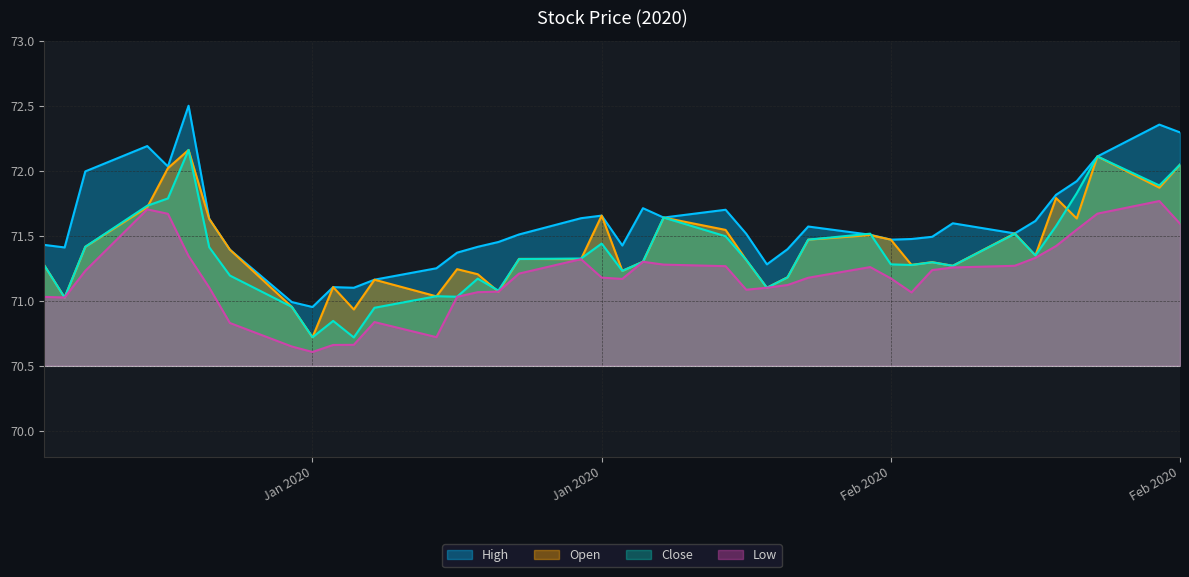

Reading left to right, list all the values displayed in this chart.

High: 71.4	71.4	72.0	72.2	72.0	72.5	71.6	71.4	71.0	71.0	71.1	71.1	71.2	71.2	71.4	71.4	71.5	71.5	71.6	71.7	71.4	71.7	71.6	71.7	71.5	71.3	71.4	71.6	71.5	71.5	71.5	71.5	71.6	71.5	71.6	71.8	71.9	72.1	72.4	72.3
Open: 71.3	71.0	71.4	71.7	72.0	72.2	71.6	71.4	71.0	70.7	71.1	70.9	71.2	71.0	71.2	71.2	71.1	71.3	71.3	71.7	71.2	71.3	71.6	71.5	71.3	71.1	71.2	71.5	71.5	71.5	71.3	71.3	71.3	71.5	71.3	71.8	71.6	72.1	71.9	72.0
Close: 71.3	71.0	71.4	71.7	71.8	72.2	71.4	71.2	71.0	70.7	70.8	70.7	70.9	71.0	71.0	71.2	71.1	71.3	71.3	71.4	71.2	71.3	71.6	71.5	71.3	71.1	71.2	71.5	71.5	71.3	71.3	71.3	71.3	71.5	71.3	71.6	71.8	72.1	71.9	72.0
Low: 71.0	71.0	71.2	71.7	71.7	71.3	71.1	70.8	70.6	70.6	70.7	70.7	70.8	70.7	71.0	71.1	71.1	71.2	71.3	71.2	71.2	71.3	71.3	71.3	71.1	71.1	71.1	71.2	71.3	71.2	71.1	71.2	71.3	71.3	71.3	71.4	71.5	71.7	71.8	71.6